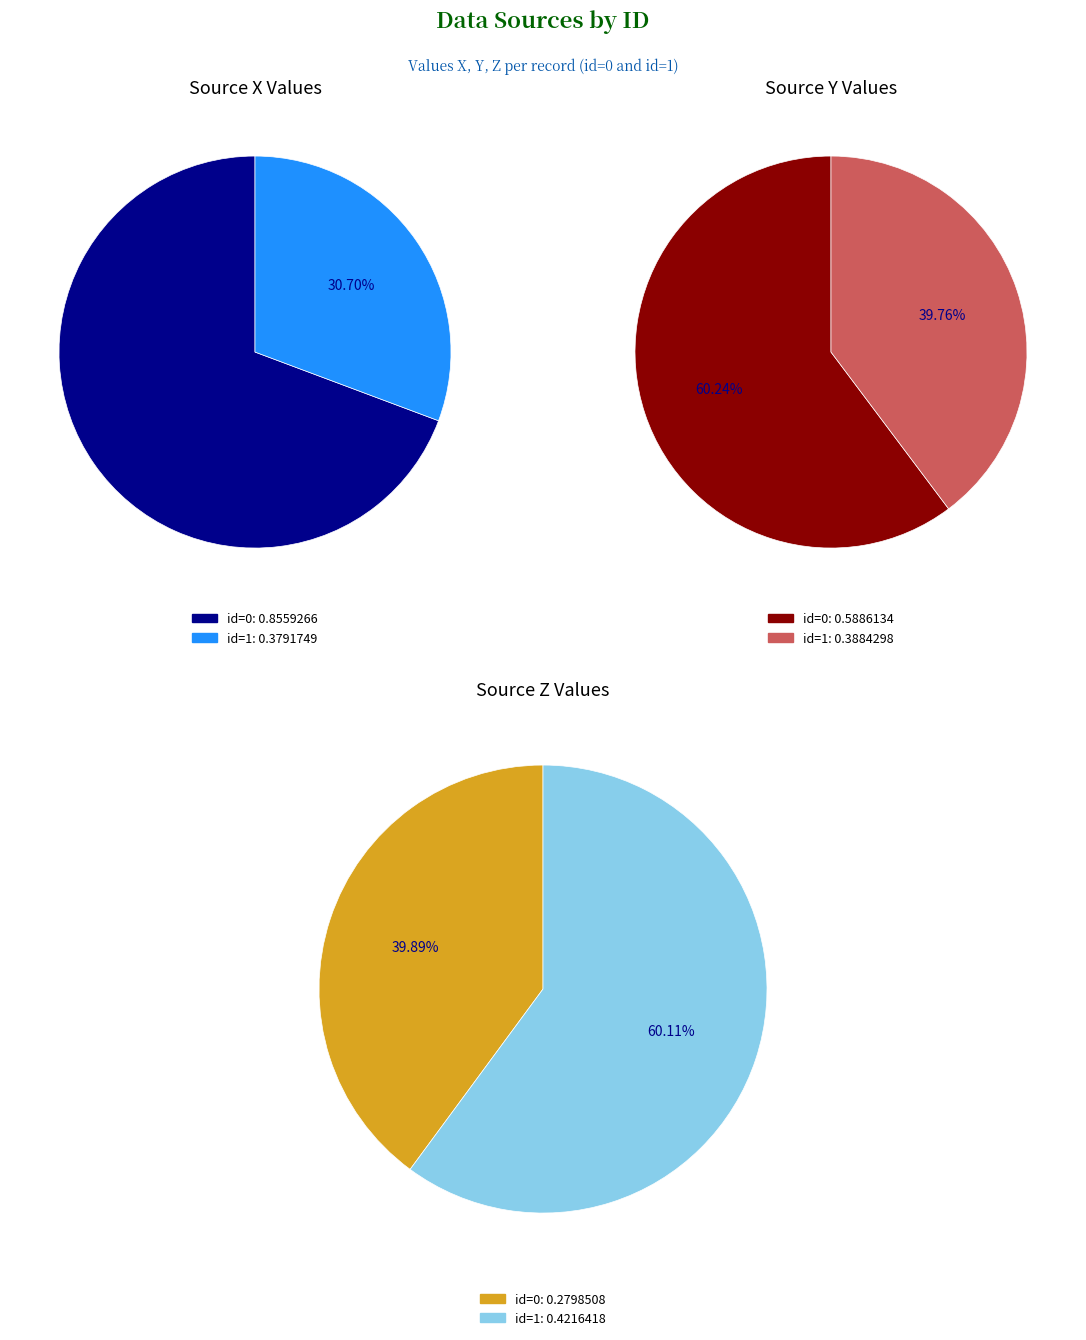

To the nearest percent, what is the combined percentage of 0 and 1?

100%